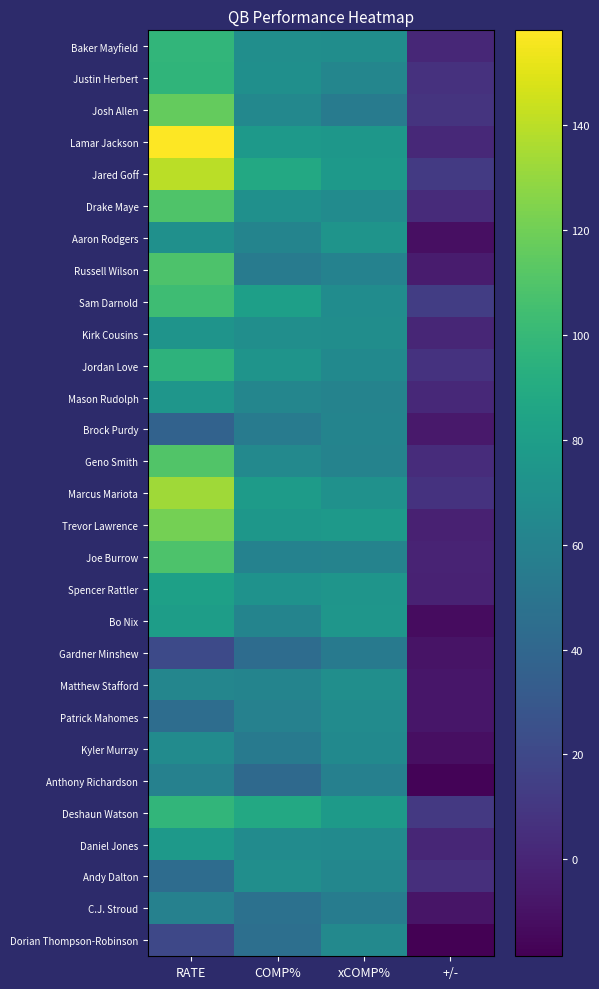

Reading left to right, extract all data points from this chart.

Baker Mayfield: RATE=97.5	COMP%=68.9	xCOMP%=68.0	+/-=0.9
Justin Herbert: RATE=97.1	COMP%=69.2	xCOMP%=62.3	+/-=7.0
Josh Allen: RATE=116.1	COMP%=63.6	xCOMP%=55.3	+/-=8.3
Lamar Jackson: RATE=158.1	COMP%=77.3	xCOMP%=75.2	+/-=2.1
Jared Goff: RATE=140.0	COMP%=88.0	xCOMP%=76.4	+/-=11.6
Drake Maye: RATE=109.7	COMP%=70.3	xCOMP%=66.8	+/-=3.5
Aaron Rodgers: RATE=70.0	COMP%=61.5	xCOMP%=72.6	+/-=-11.1
Russell Wilson: RATE=109.0	COMP%=55.2	xCOMP%=60.0	+/-=-4.8
Sam Darnold: RATE=103.5	COMP%=81.5	xCOMP%=67.7	+/-=13.8
Kirk Cousins: RATE=72.6	COMP%=68.6	xCOMP%=68.0	+/-=0.6
Jordan Love: RATE=95.5	COMP%=72.7	xCOMP%=65.1	+/-=7.6
Mason Rudolph: RATE=74.5	COMP%=62.5	xCOMP%=60.5	+/-=2.0
Brock Purdy: RATE=36.7	COMP%=54.8	xCOMP%=61.5	+/-=-6.7
Geno Smith: RATE=110.3	COMP%=64.3	xCOMP%=60.5	+/-=3.8
Marcus Mariota: RATE=132.8	COMP%=78.3	xCOMP%=70.8	+/-=7.4
Trevor Lawrence: RATE=121.5	COMP%=75.0	xCOMP%=77.1	+/-=-2.1
Joe Burrow: RATE=108.9	COMP%=60.0	xCOMP%=60.6	+/-=-0.6
Spencer Rattler: RATE=82.1	COMP%=71.4	xCOMP%=73.4	+/-=-1.9
Bo Nix: RATE=79.6	COMP%=61.5	xCOMP%=74.0	+/-=-12.5
Gardner Minshew: RATE=21.0	COMP%=44.1	xCOMP%=53.3	+/-=-9.2
Matthew Stafford: RATE=62.6	COMP%=60.9	xCOMP%=68.7	+/-=-7.9
Patrick Mahomes: RATE=44.4	COMP%=59.3	xCOMP%=67.0	+/-=-7.7
Kyler Murray: RATE=67.0	COMP%=53.8	xCOMP%=65.5	+/-=-11.6
Anthony Richardson: RATE=59.2	COMP%=41.7	xCOMP%=58.6	+/-=-17.0
Deshaun Watson: RATE=98.0	COMP%=88.2	xCOMP%=77.6	+/-=10.6
Daniel Jones: RATE=77.3	COMP%=66.7	xCOMP%=65.9	+/-=0.7
Andy Dalton: RATE=44.0	COMP%=68.8	xCOMP%=63.5	+/-=5.2
C.J. Stroud: RATE=58.8	COMP%=47.6	xCOMP%=55.8	+/-=-8.2
Dorian Thompson-Robinson: RATE=19.8	COMP%=45.8	xCOMP%=64.4	+/-=-18.5